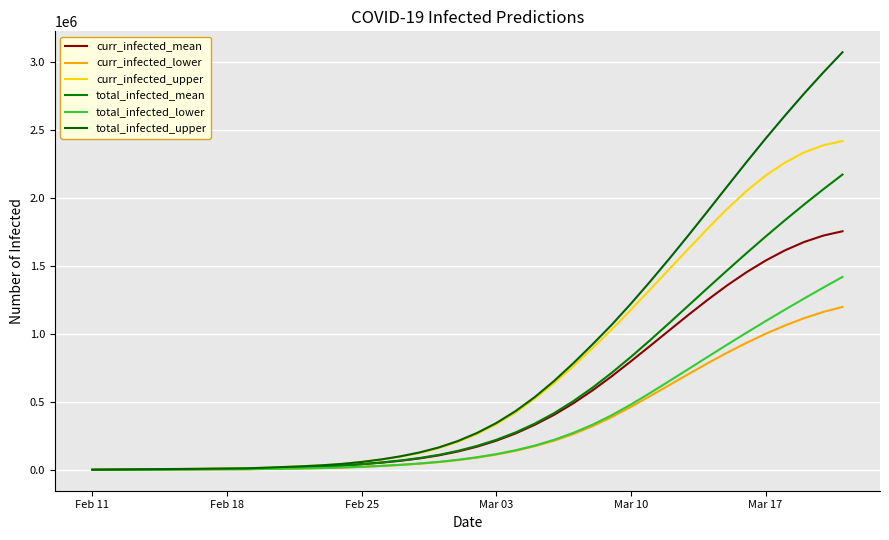

Which series has the largest range (max minus min)?

total_infected_upper